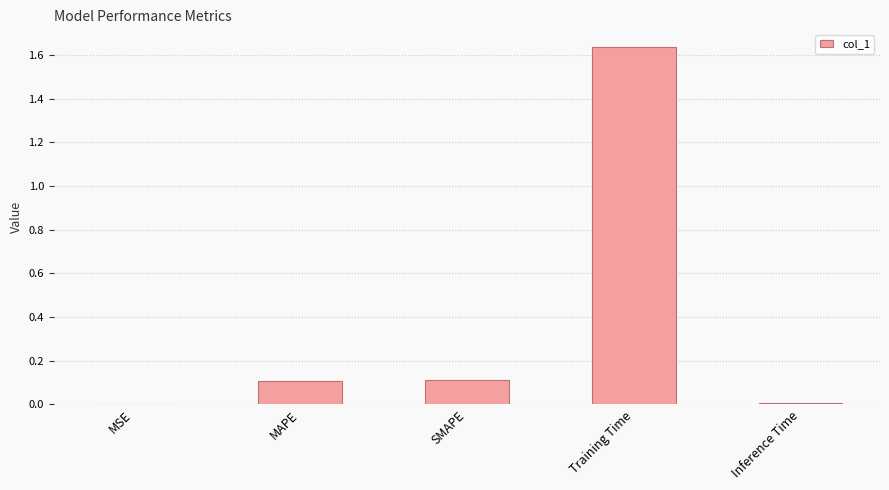

Are the bars grouped side by side (vs. stacked)?

No